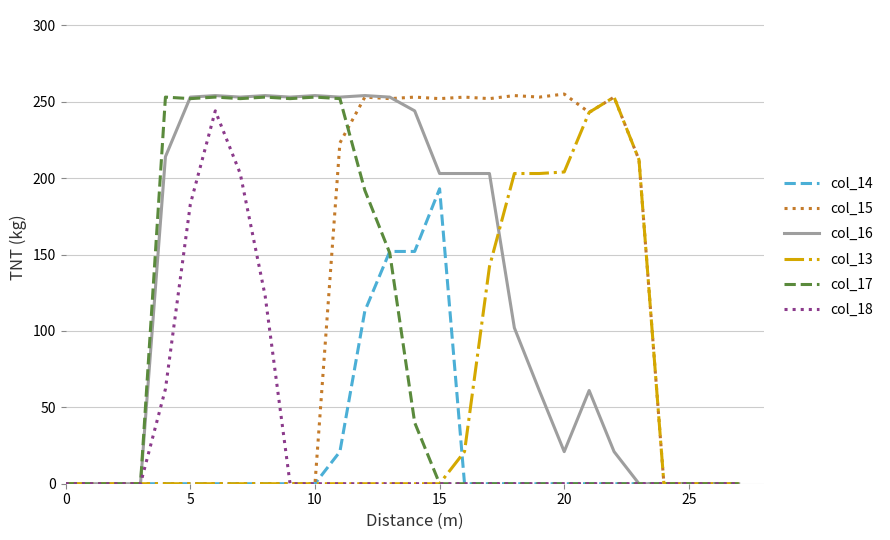

What is the highest value of the col_15 series?

255